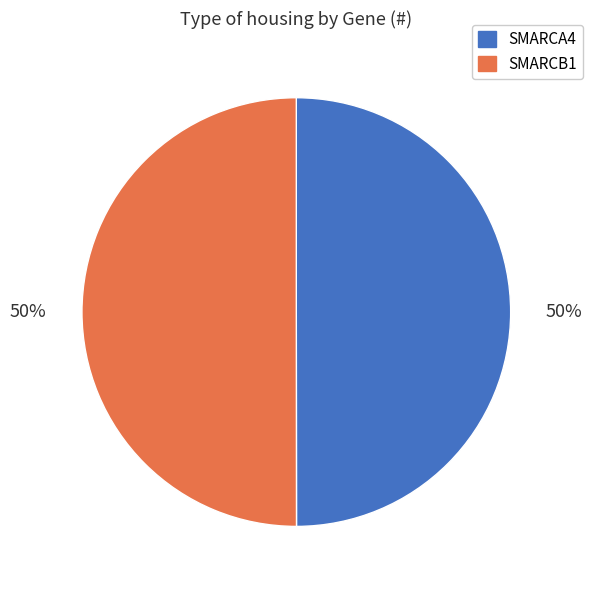

Is the sum of SMARCA4 and SMARCB1 greater than half?

Yes